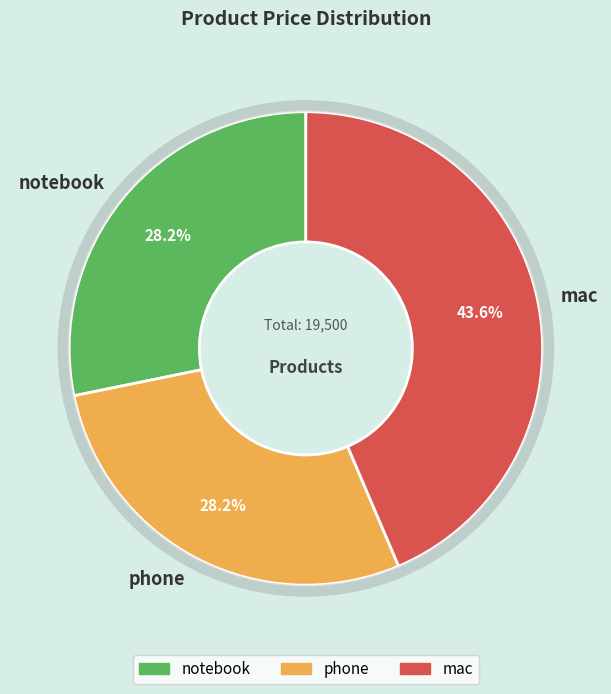

Which category has the smallest portion of the pie?

notebook